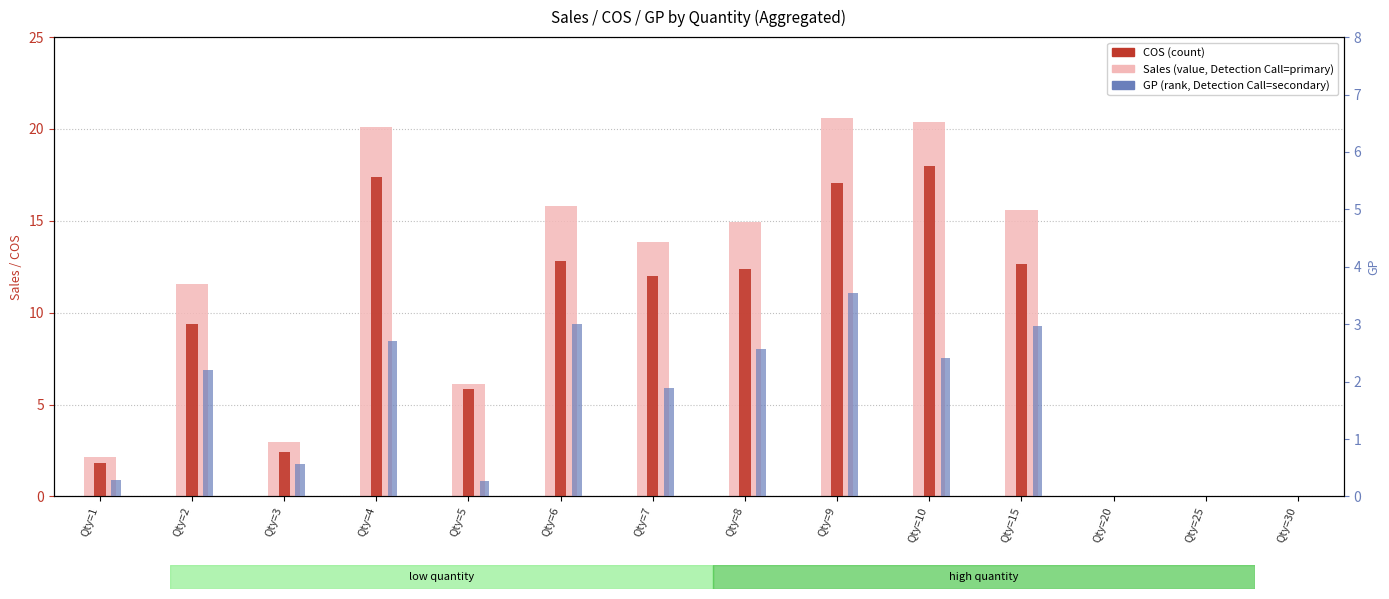

Which has a higher value, Qty=30 or Qty=1?

Qty=1